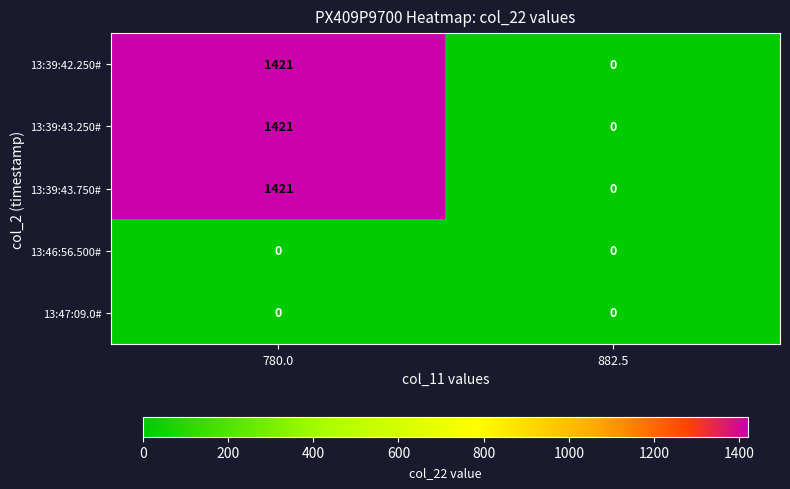

True or false: 13:39:43.750# has a value of -591 at 882.5.

False